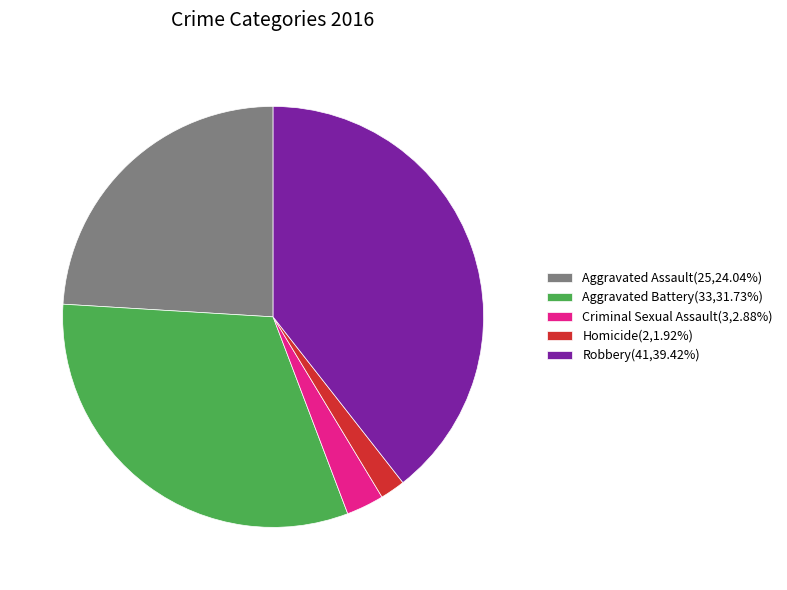

Count the number of slices in the pie.

5